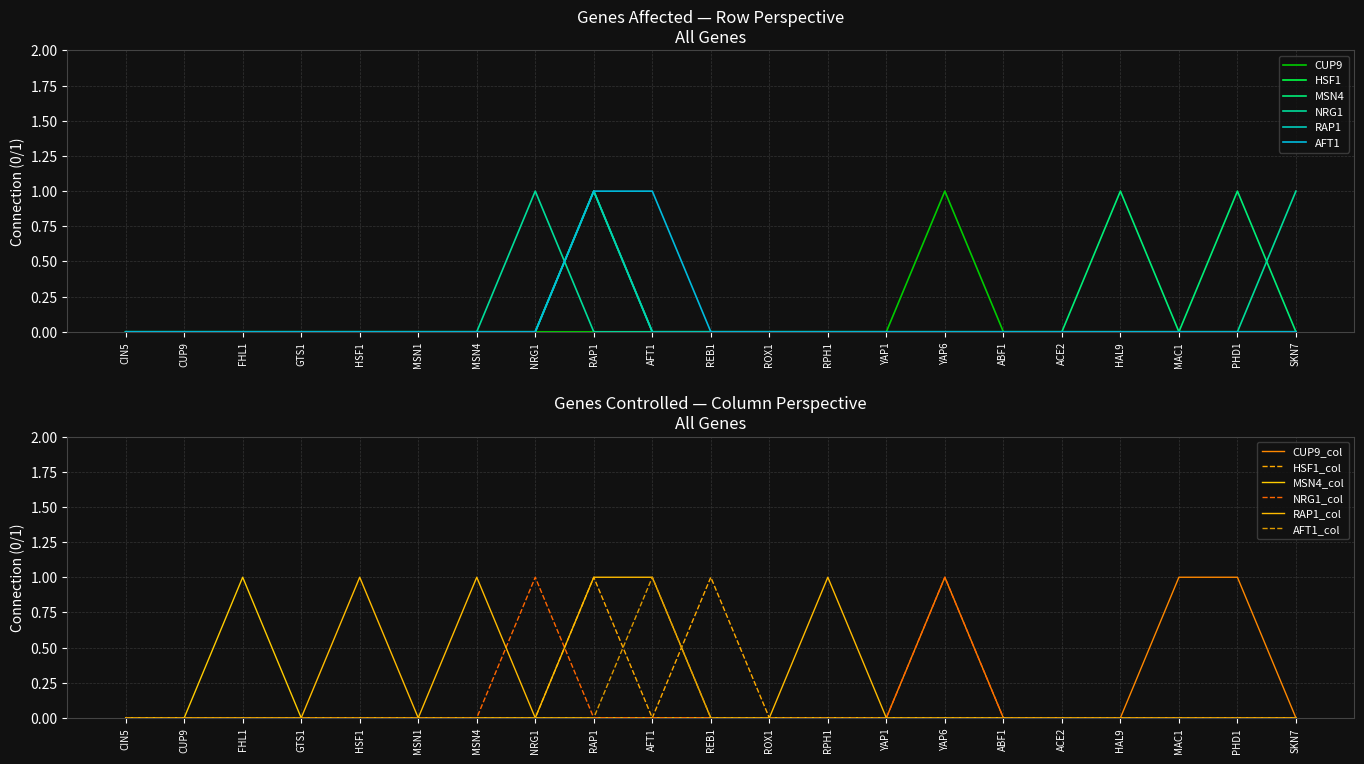

What is the label of the 8th point from the right?

YAP1